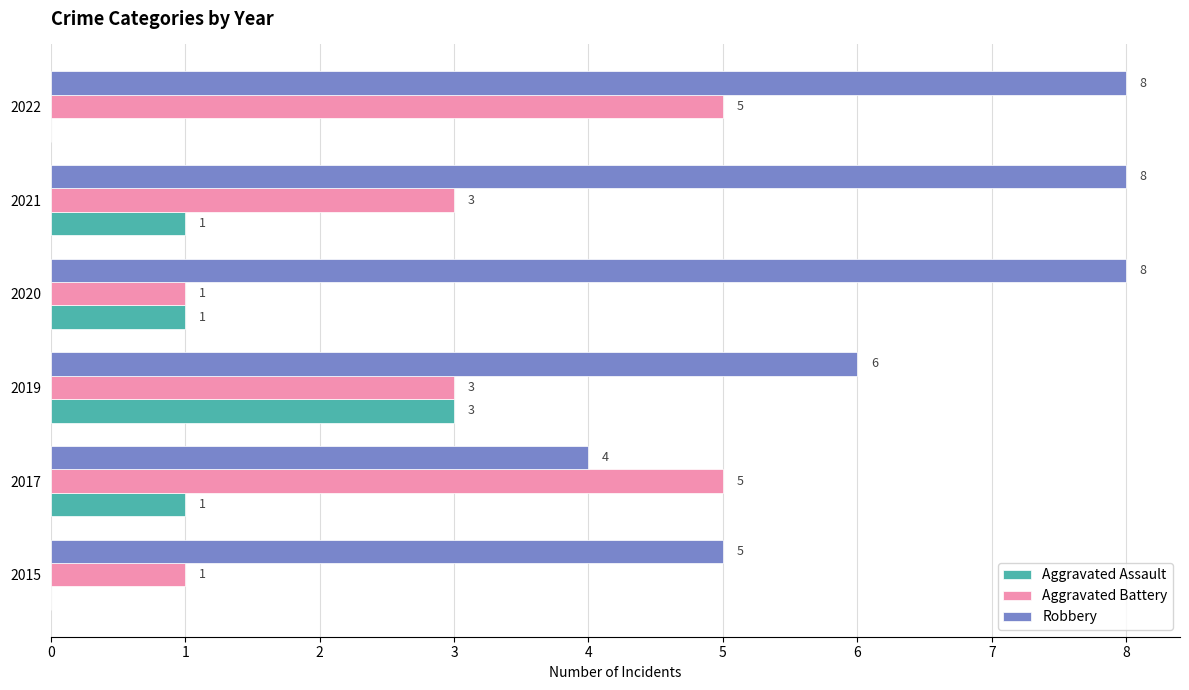

Between 2021 and 2022, which series saw the biggest shift?

Aggravated Battery